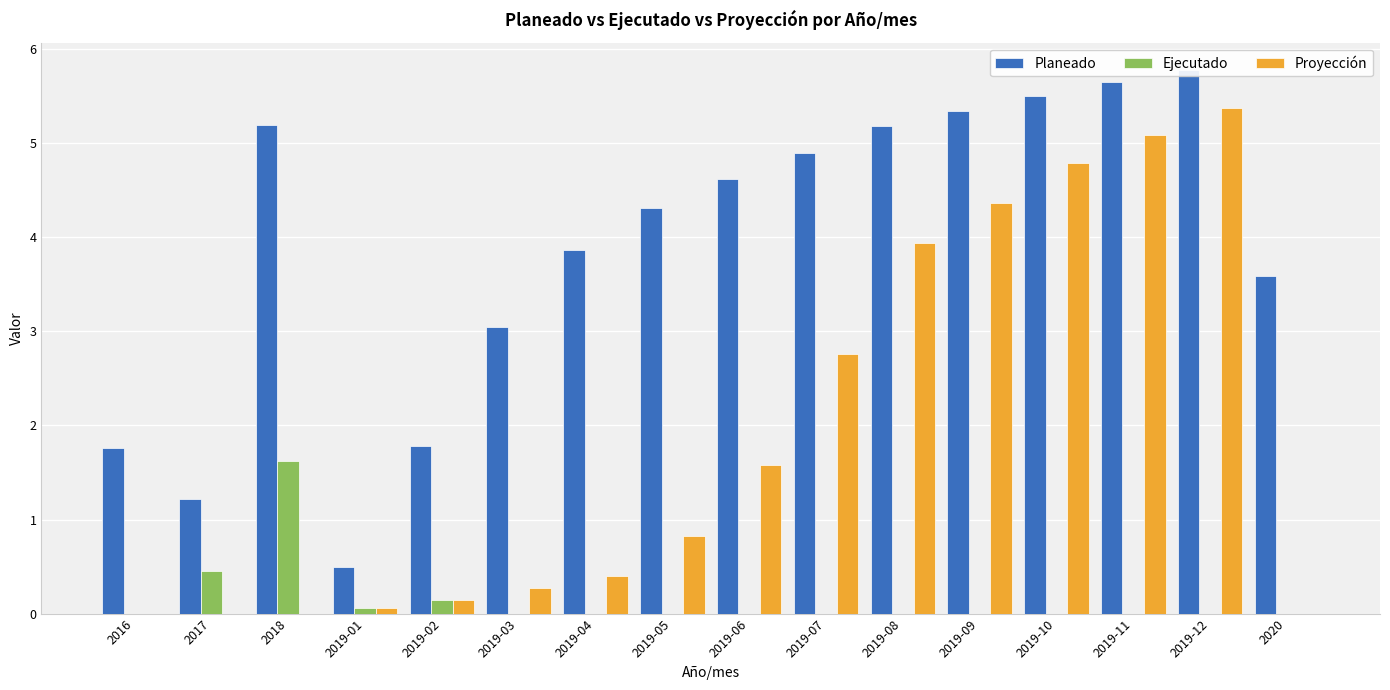

List the series in order of their overall mean, highest first.

Planeado, Proyección, Ejecutado